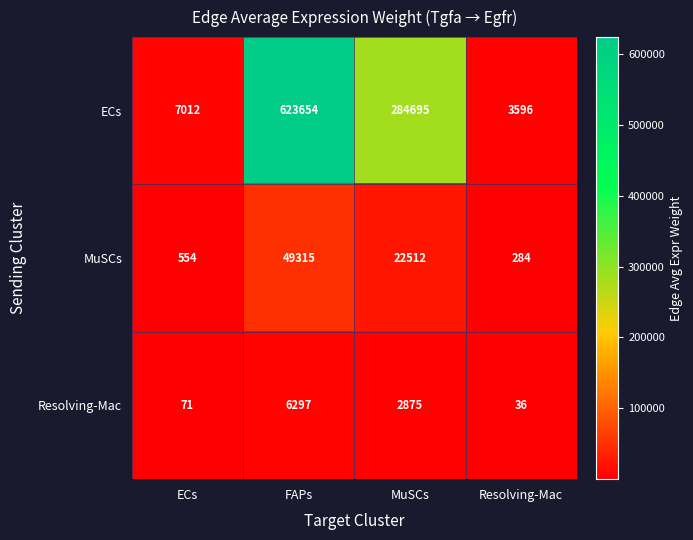

At which category is the sum across all series the highest?

FAPs